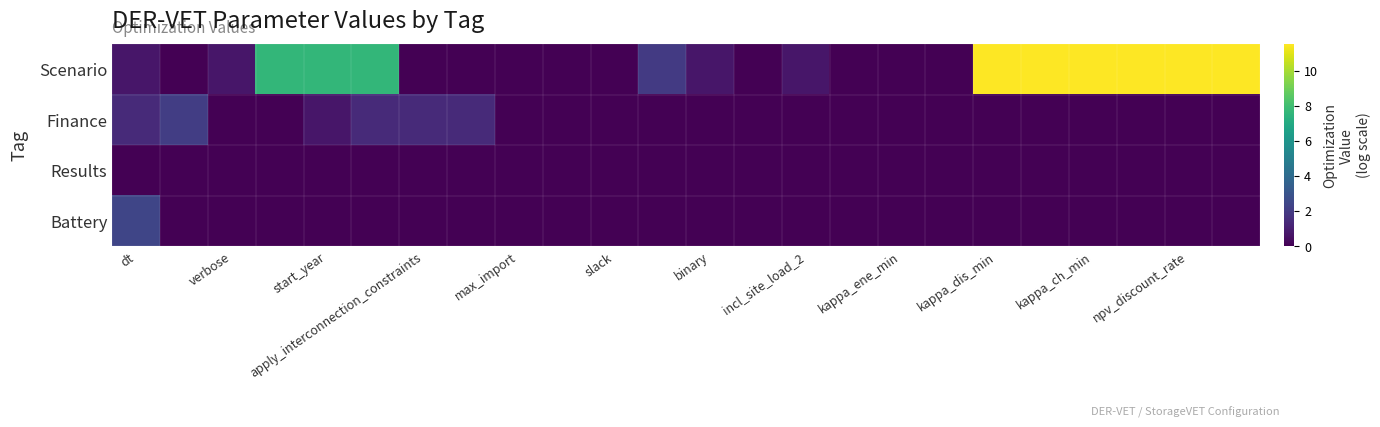

Which series has the largest range (max minus min)?

Scenario